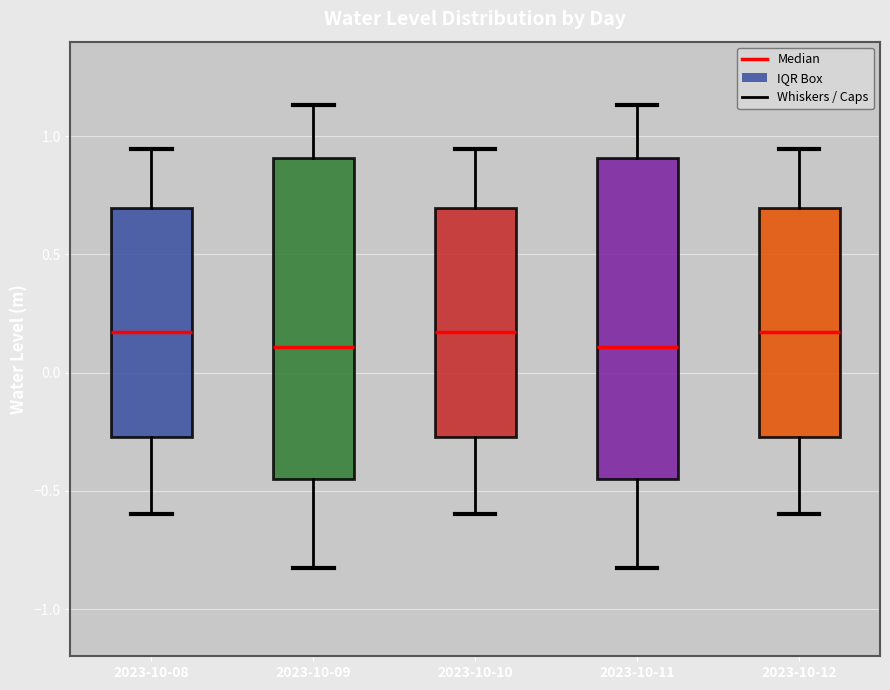

Reading left to right, transcribe this box plot: for each box, give where its median line is, the range the box spans, and where its two whiskers end, as read against the y-axis. The values are not printed on the chart, so give them approximately, as read against the axis.

2023-10-08: median 0.15, box -0.25 to 0.70, whiskers -0.60 to 0.95
2023-10-09: median 0.10, box -0.45 to 0.90, whiskers -0.85 to 1.15
2023-10-10: median 0.15, box -0.25 to 0.70, whiskers -0.60 to 0.95
2023-10-11: median 0.10, box -0.45 to 0.90, whiskers -0.85 to 1.15
2023-10-12: median 0.15, box -0.25 to 0.70, whiskers -0.60 to 0.95